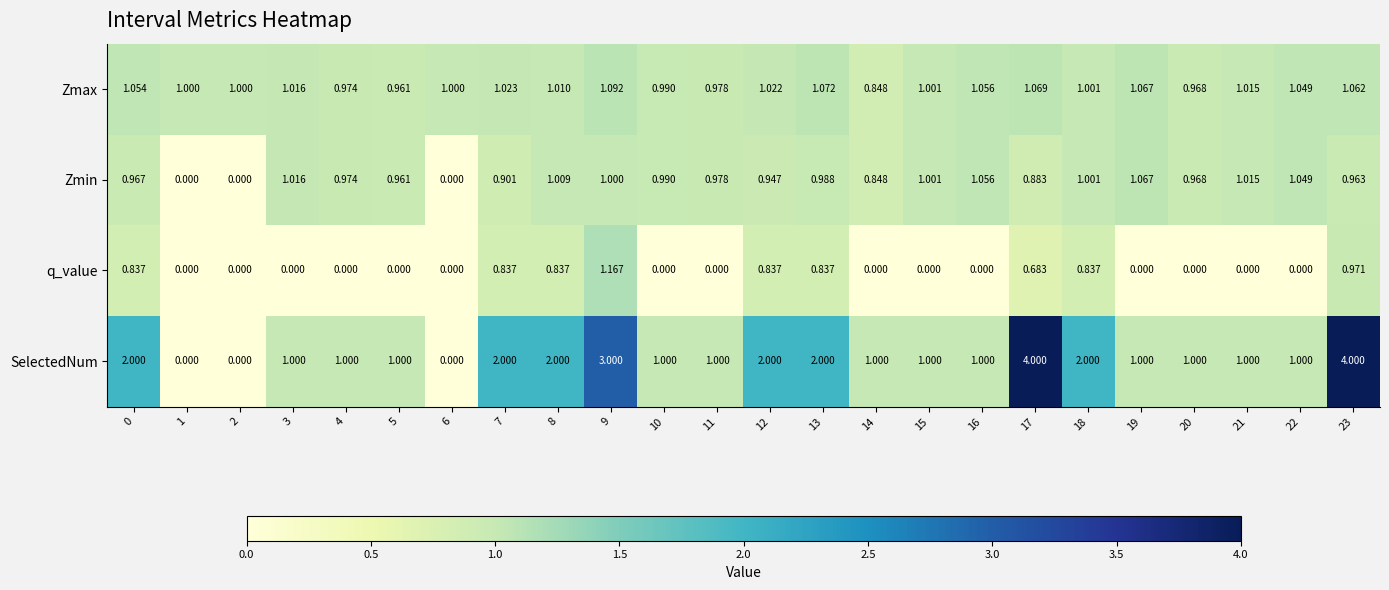

Rank the series by their maximum value, from lowest to highest.

Zmin, Zmax, q_value, SelectedNum